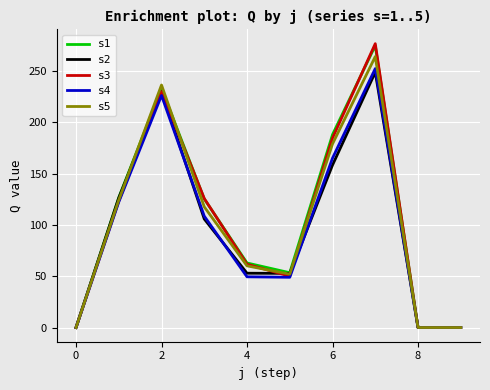

What is the maximum value for s1?

274.6